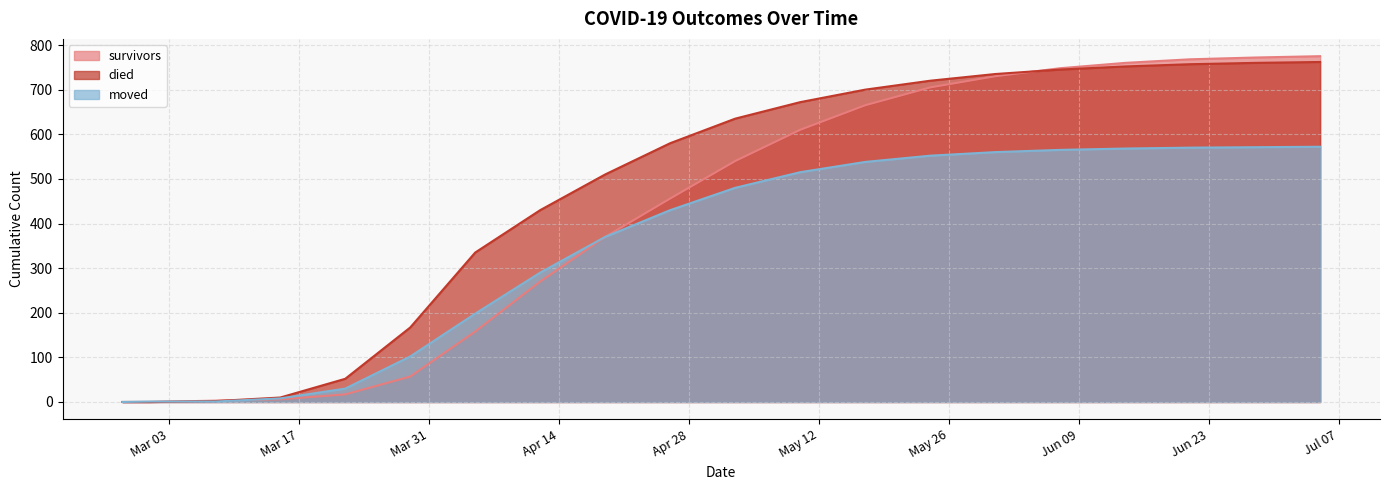

Does the chart have visible grid lines?

Yes